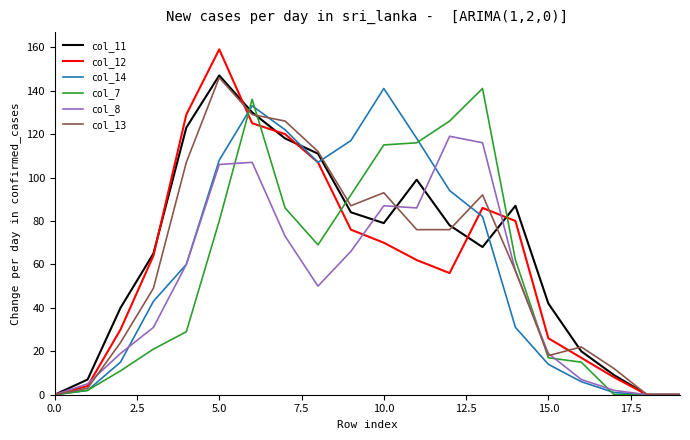

True or false: col_12 and col_13 cross at least once.

True